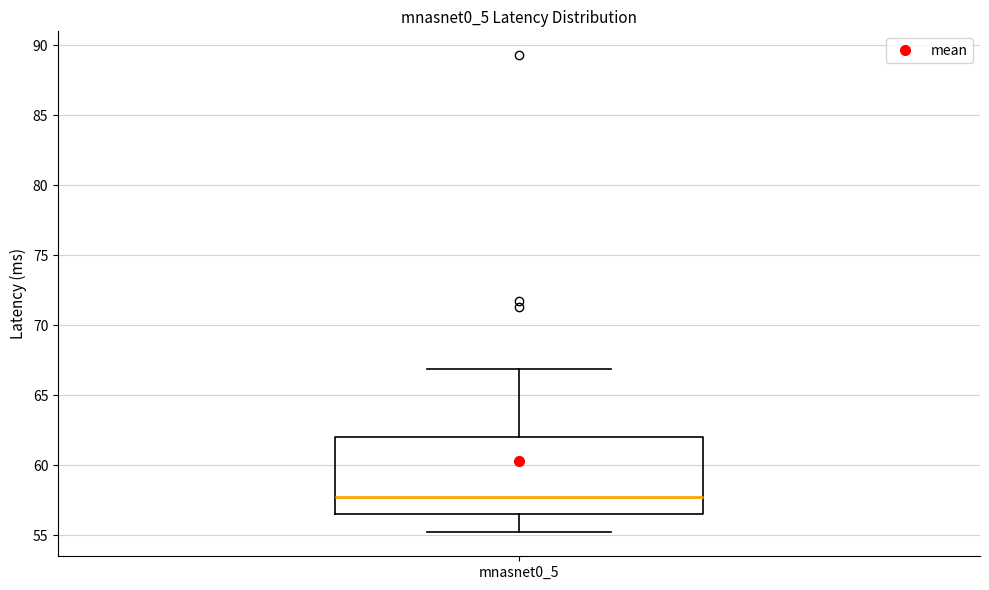

Read this box plot against the y-axis: the position of the median line, the range covered by the box, and the ends of both whiskers. The values are not printed on the chart, so give them approximately, as read against the axis.

median 57.5, box 56.5 to 62.0, whiskers 55.0 to 67.0